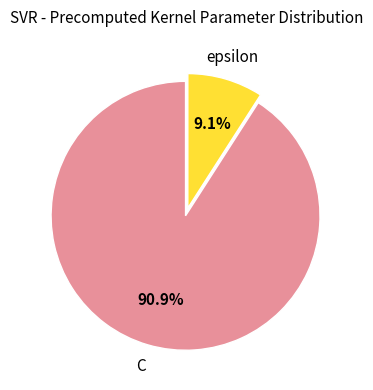

What percentage is NOT represented by C?

9.1%